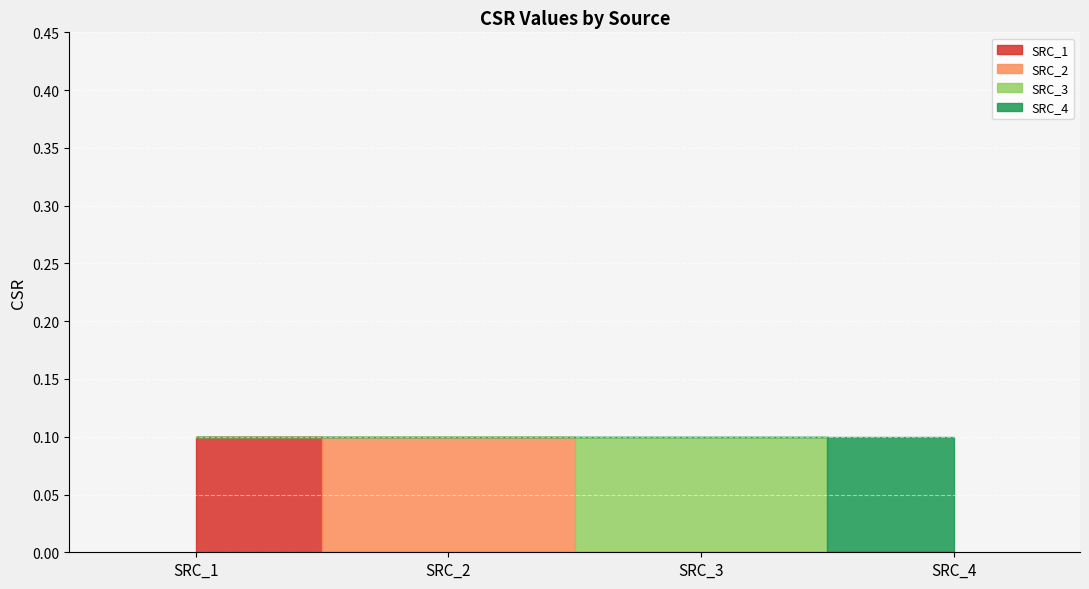

Which category has the highest value in the SRC_1 series?

SRC_1